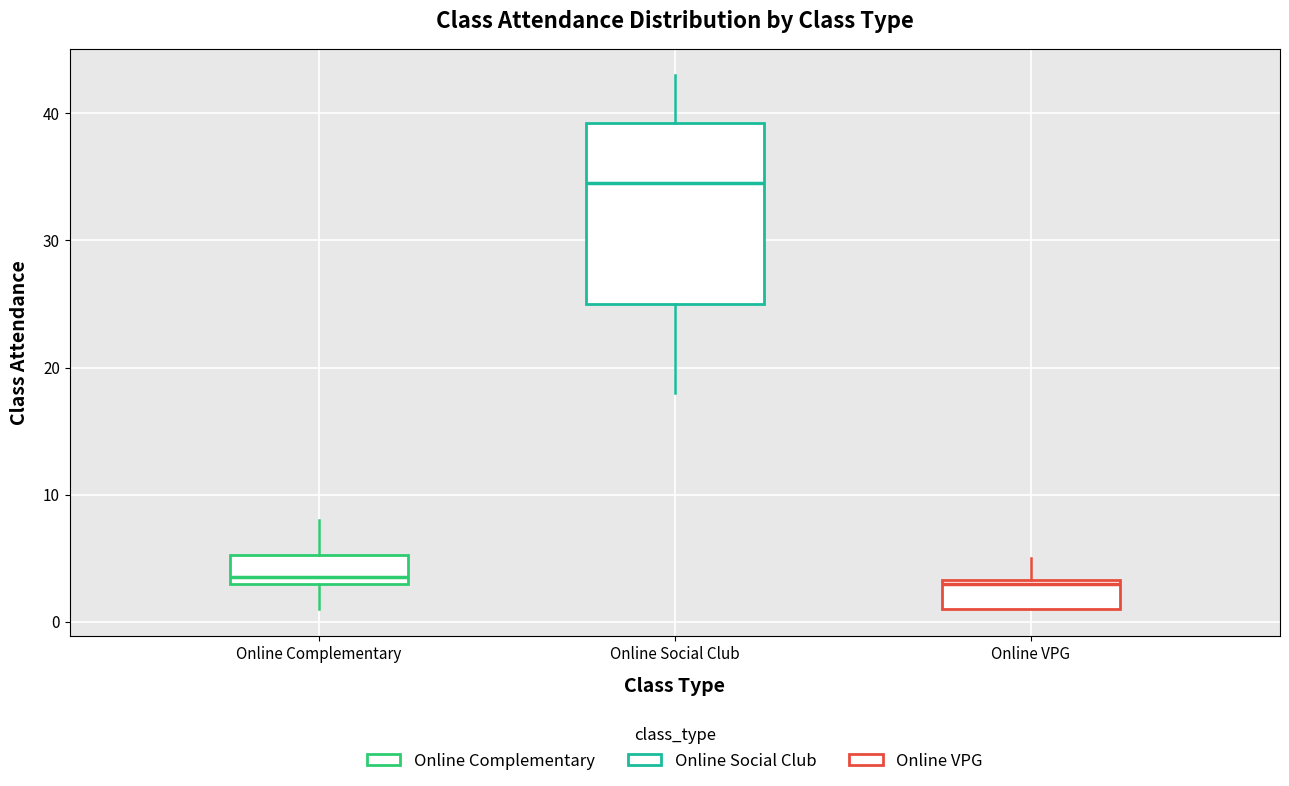

Reading left to right, transcribe this box plot: for each box, give where its median line is, the range the box spans, and where its two whiskers end, as read against the y-axis. The values are not printed on the chart, so give them approximately, as read against the axis.

Online Complementary: median 4, box 3 to 5, whiskers 1 to 8
Online Social Club: median 35, box 25 to 39, whiskers 18 to 43
Online VPG: median 3, box 1 to 3, whiskers 1 to 5